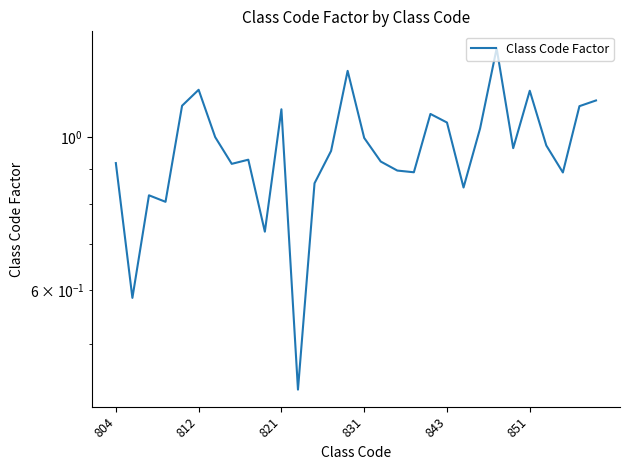

Reading left to right, transcribe all the data shown in this chart.

0.9	0.6	0.8	0.8	1.1	1.2	1.0	0.9	0.9	0.7	1.1	0.4	0.9	1.0	1.2	1.0	0.9	0.9	0.9	1.1	1.1	0.8	1.0	1.3	1.0	1.2	1.0	0.9	1.1	1.1